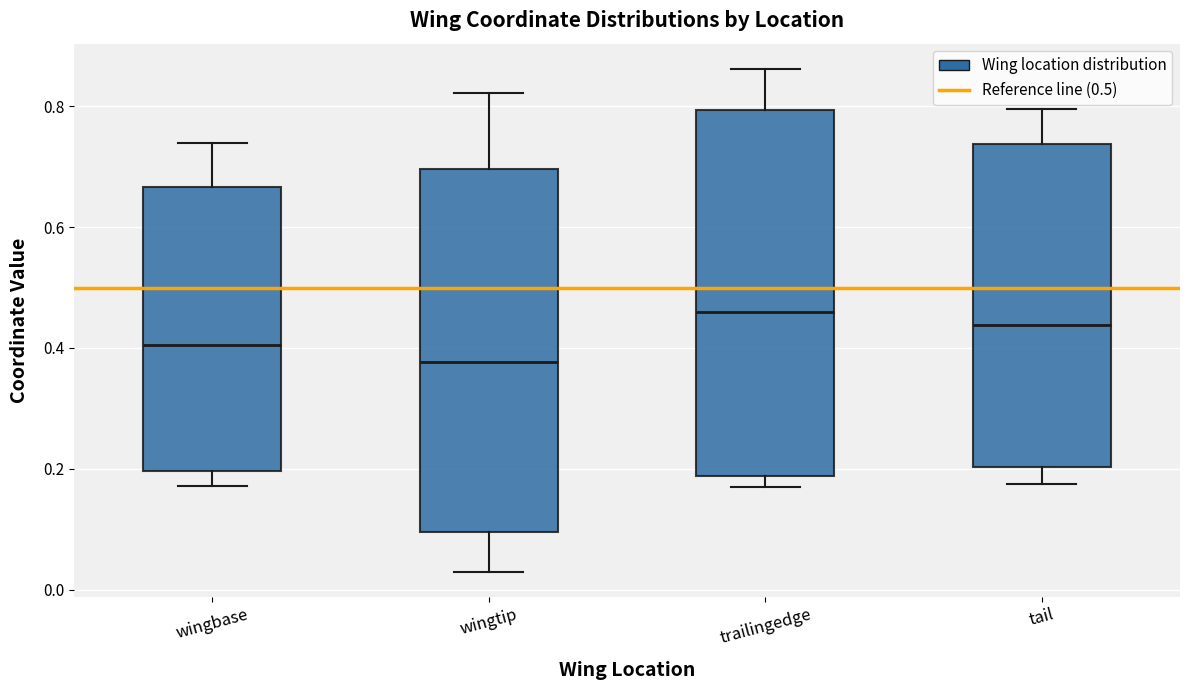

Reading left to right, transcribe this box plot: for each box, give where its median line is, the range the box spans, and where its two whiskers end, as read against the y-axis. The values are not printed on the chart, so give them approximately, as read against the axis.

wingbase: median 0.40, box 0.20 to 0.66, whiskers 0.18 to 0.74
wingtip: median 0.38, box 0.10 to 0.70, whiskers 0.04 to 0.82
trailingedge: median 0.46, box 0.18 to 0.80, whiskers 0.18 (just below the box's lower edge) to 0.86
tail: median 0.44, box 0.20 to 0.74, whiskers 0.18 to 0.80